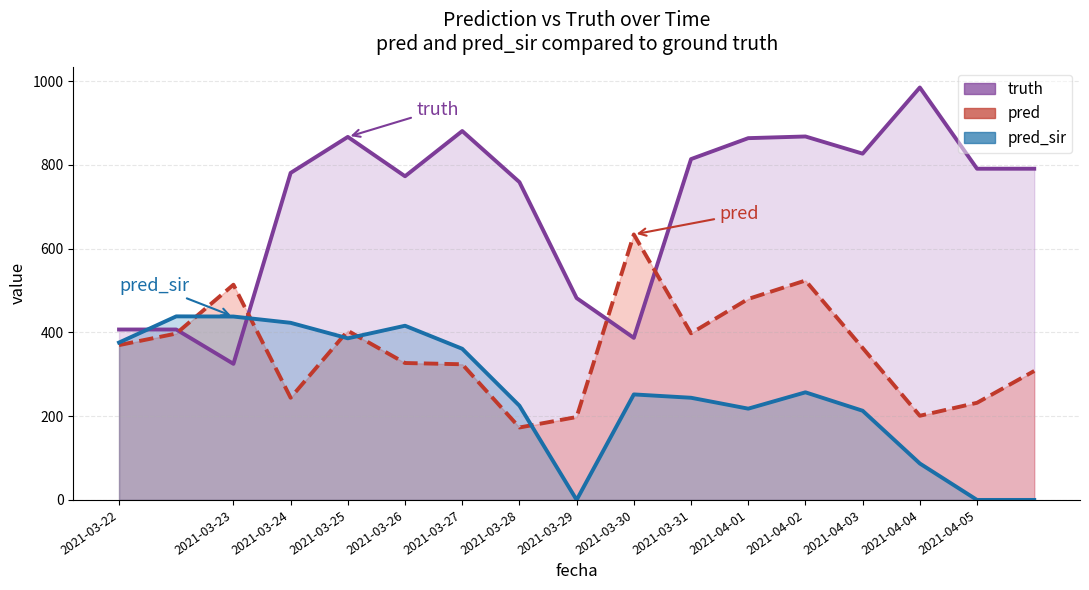

Reading left to right, list all the values displayed in this chart.

truth: 407.0	407.0	325.0	781.0	867.0	773.0	881.0	759.0	482.0	387.0	814.0	864.0	868.0	827.0	985.0	791.0	791.0
pred: 369.8	397.4	514.0	244.0	404.0	327.0	324.0	173.0	198.0	634.0	398.0	480.0	524.0	363.0	201.0	232.0	308.0
pred_sir: 375.9	438.4	438.0	423.0	386.0	416.0	361.0	225.0	0.0	252.0	244.0	218.0	257.0	213.0	87.0	0.0	0.0